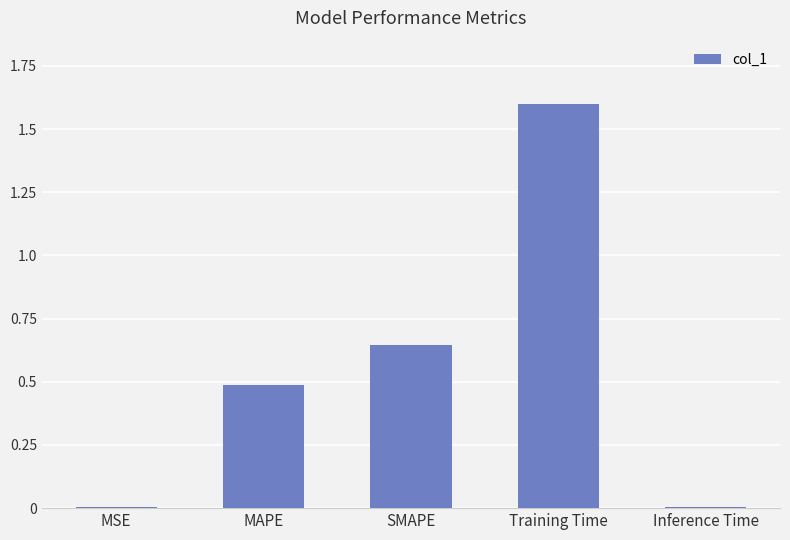

Count the number of categories in the chart.

5